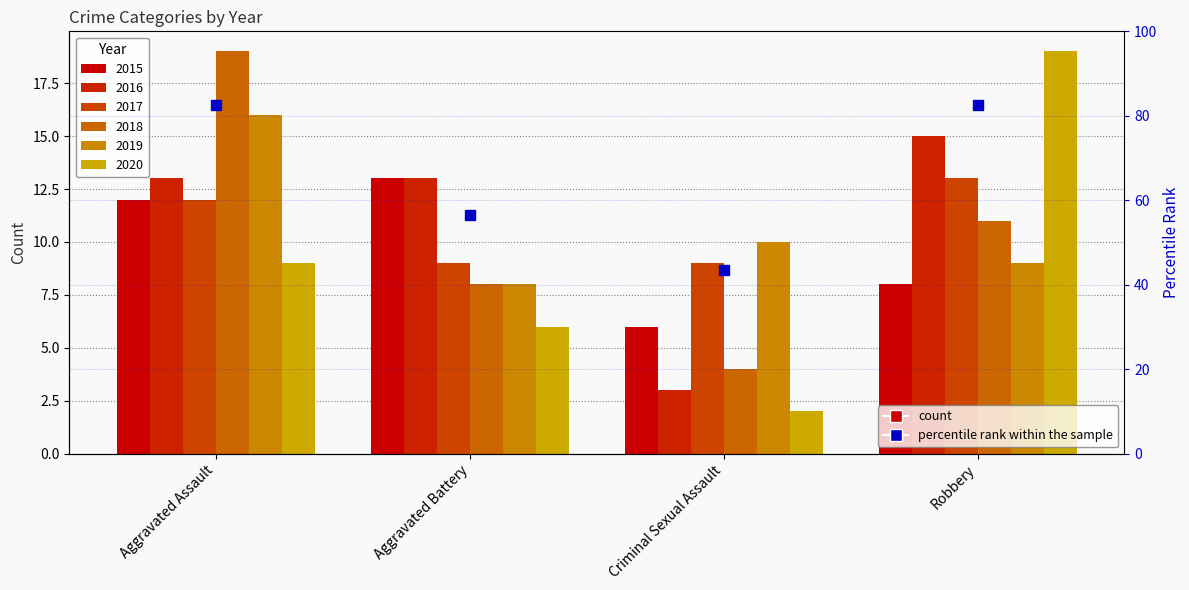

List the series in order of their peak value, highest first.

2018, 2020, 2019, 2016, 2015, 2017